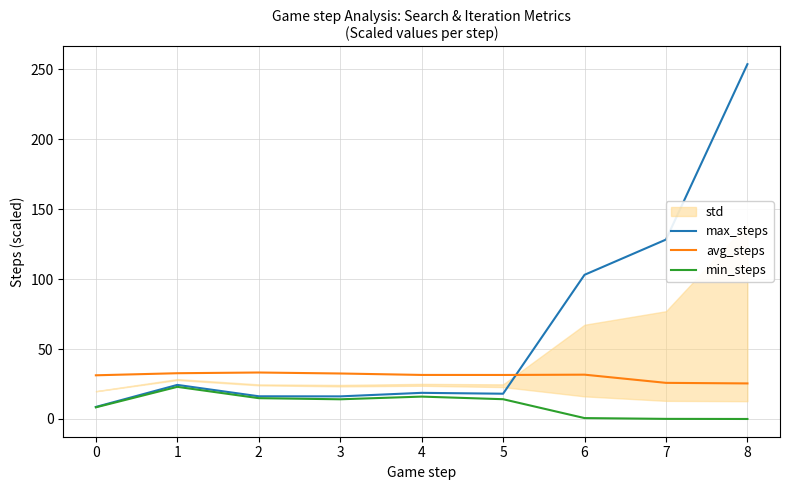

What is the approximate value of max_steps at 1?

24.4